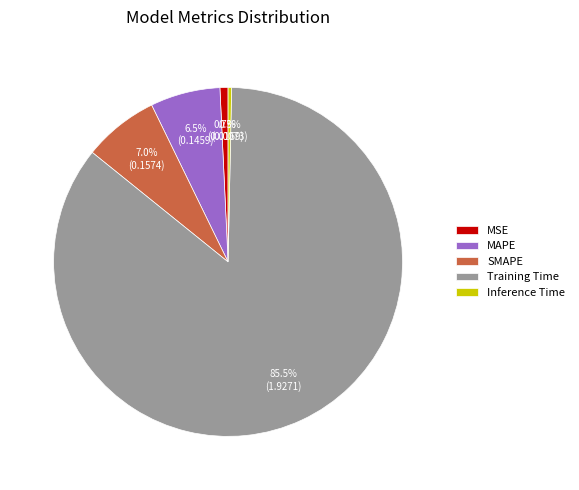

What is the largest slice in the pie chart?

Training Time